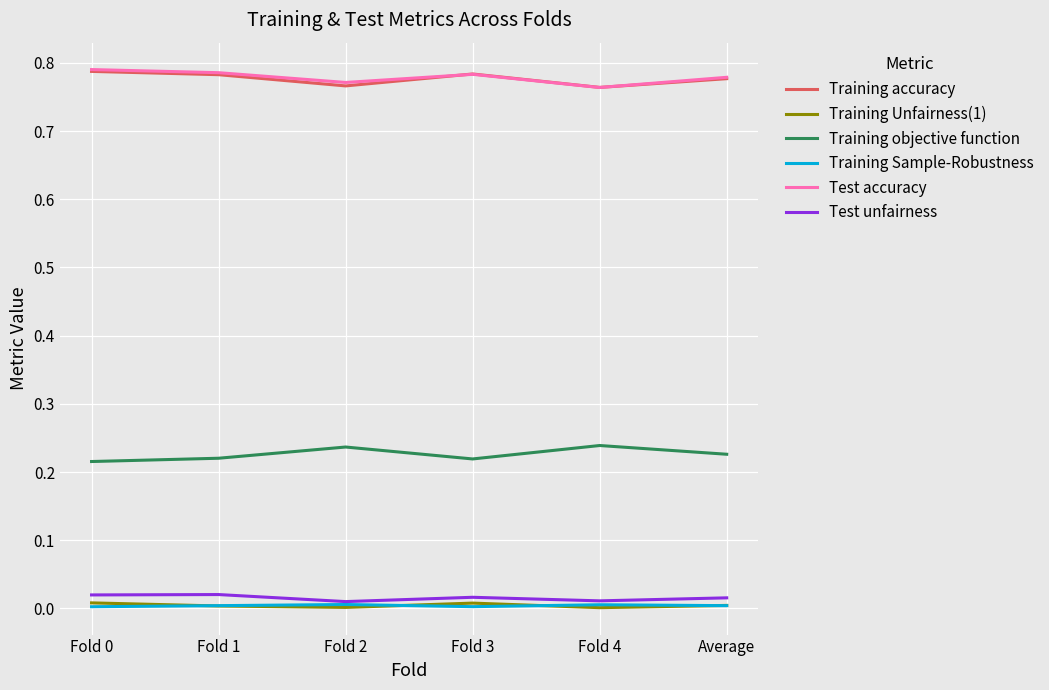

True or false: Test unfairness and Training accuracy intersect in this chart.

False